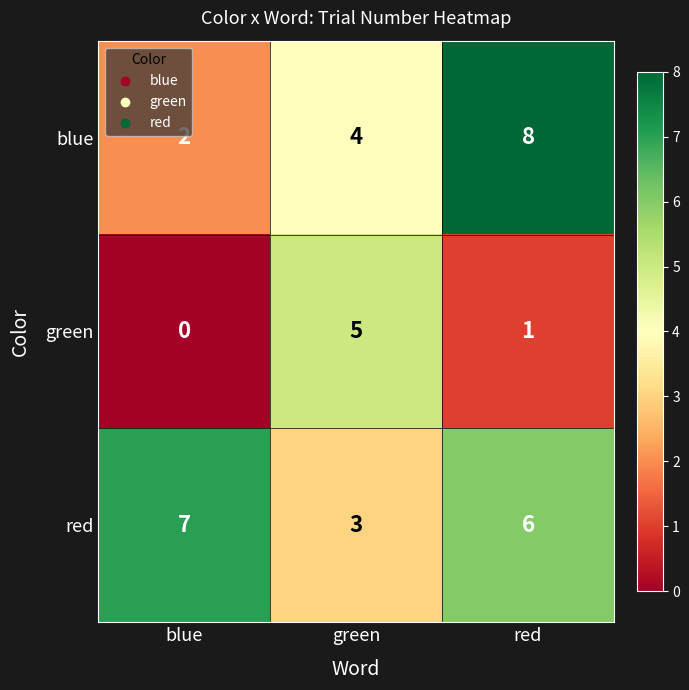

At which category is the sum across all series the highest?

red